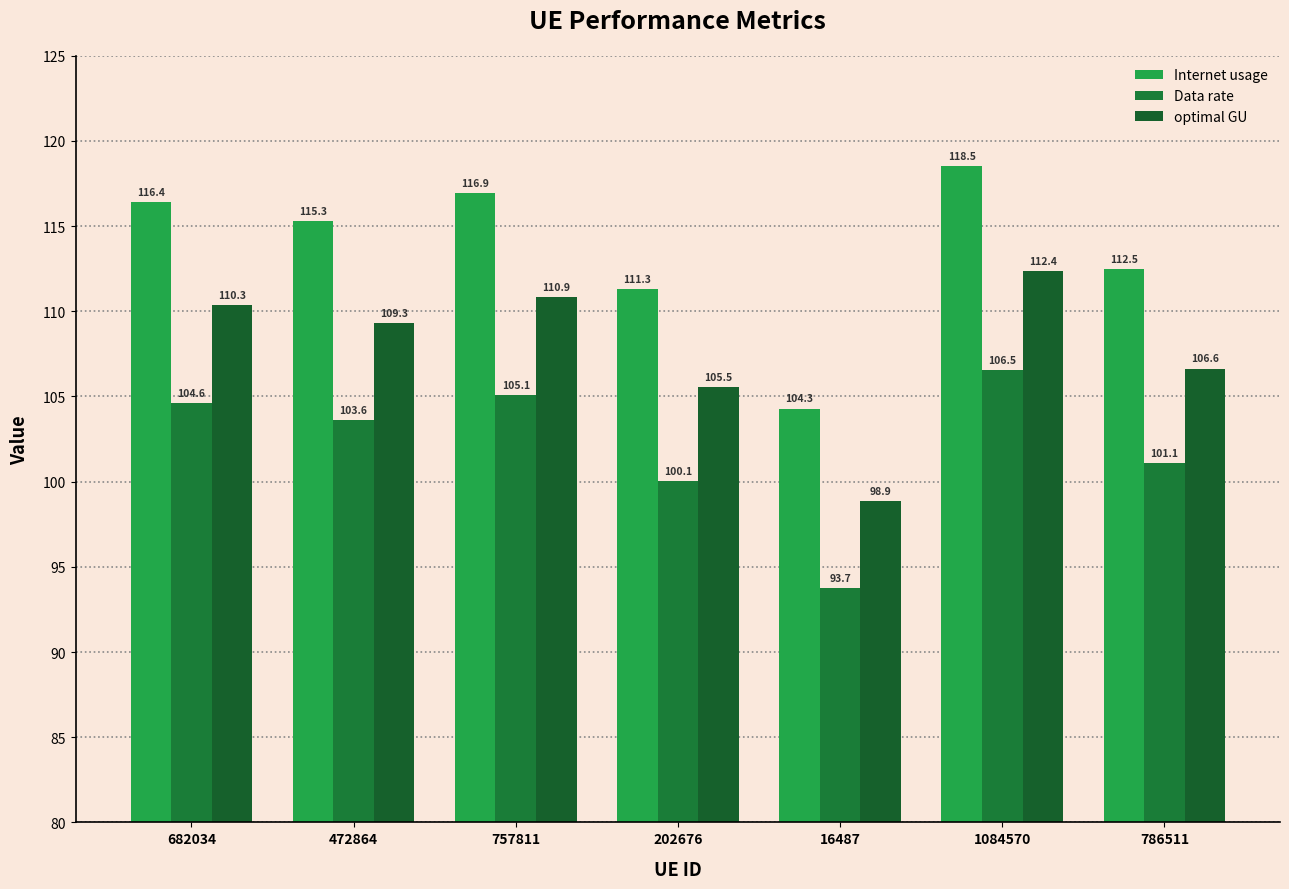

What position from the right is 786511?

1